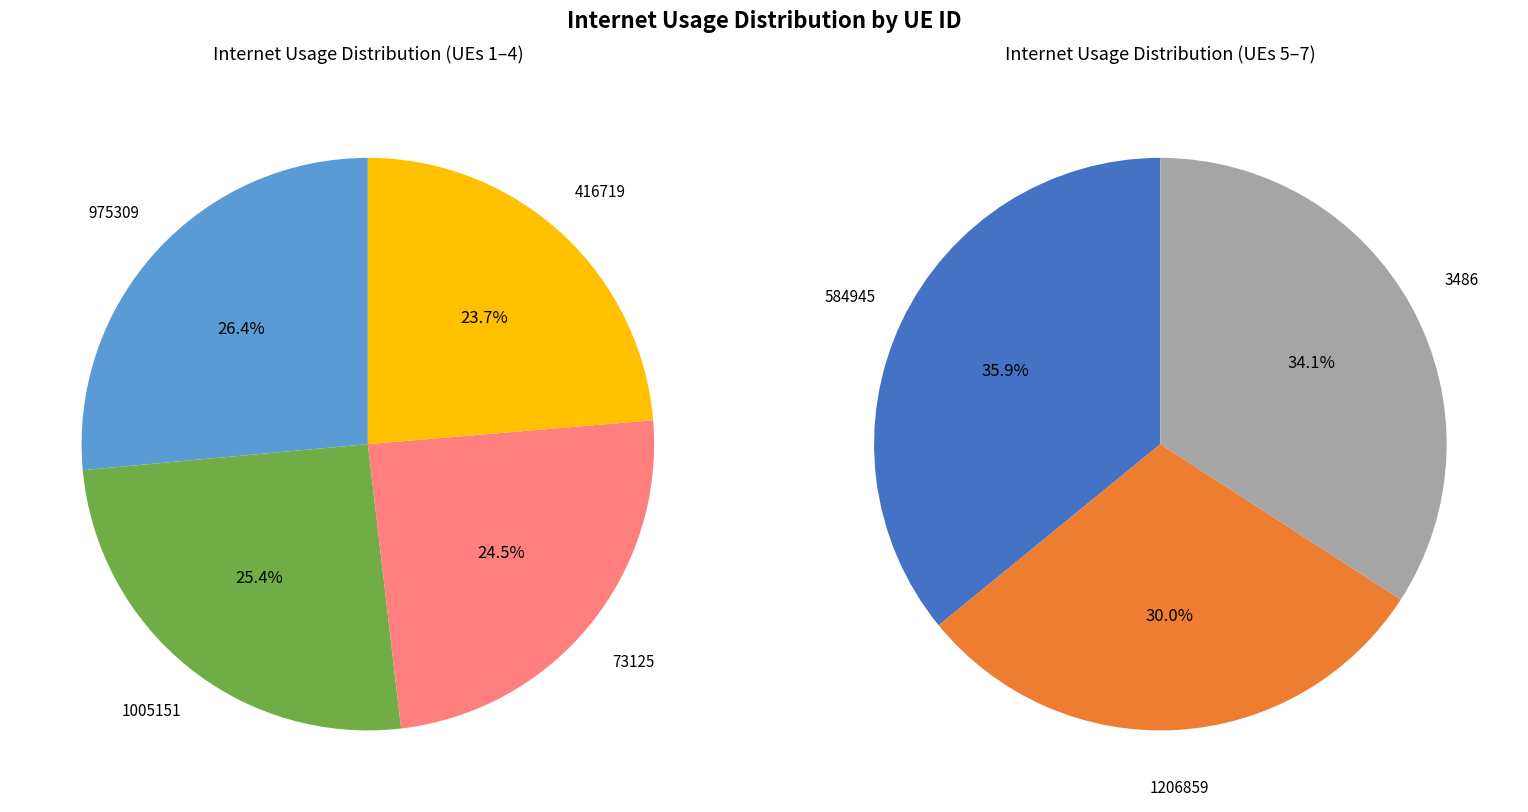

Which slice is the largest?

584945